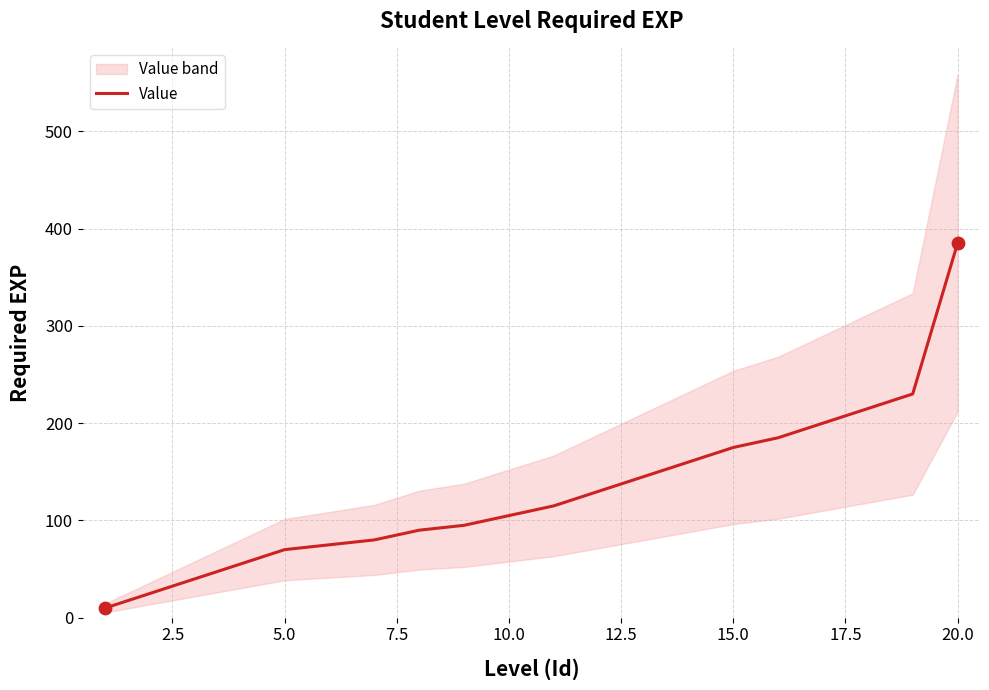

Which category has the highest value in the Value series?

20.0